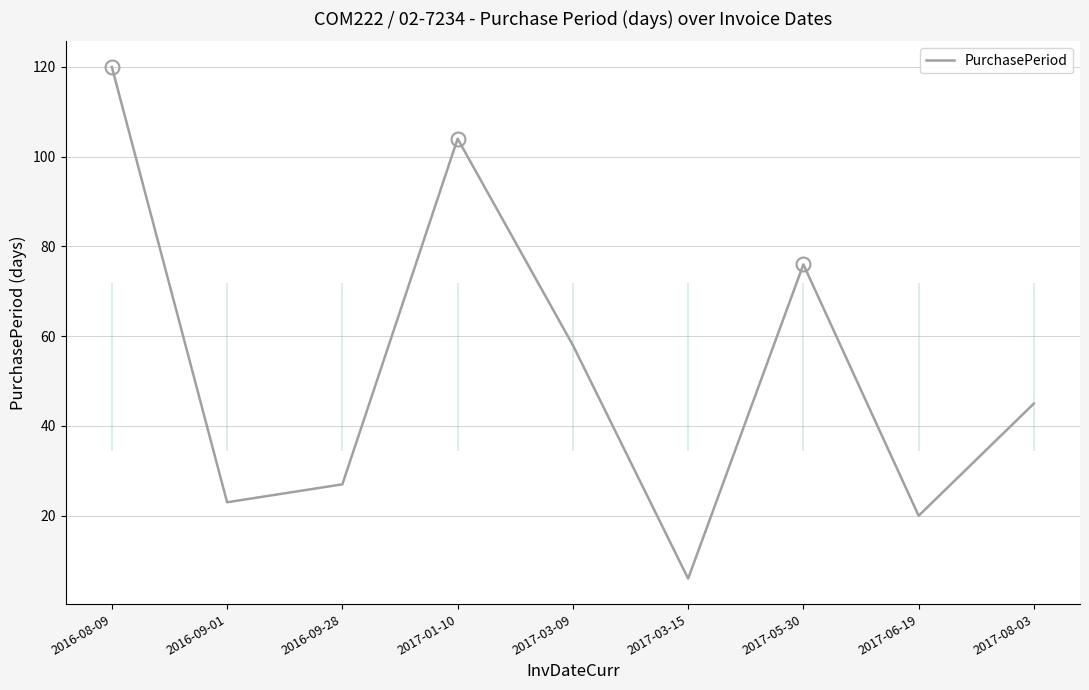

What is the smallest value displayed?

6